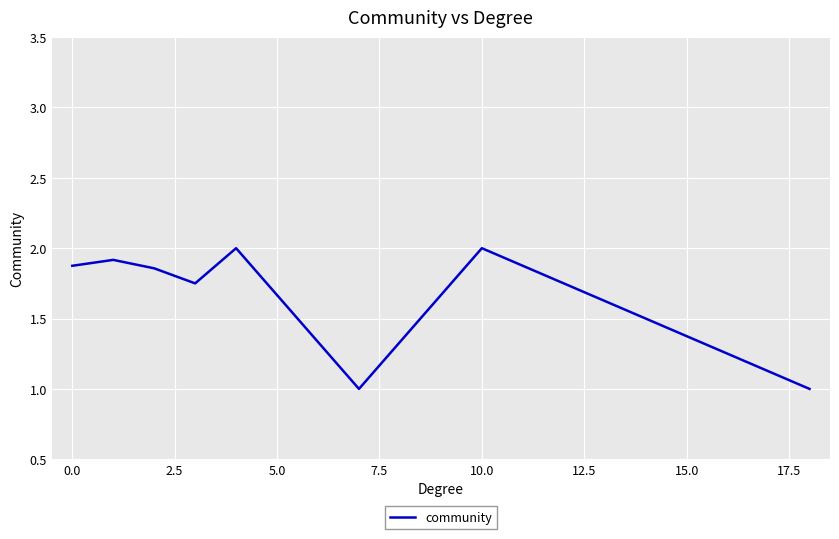

What is the average value?

1.7